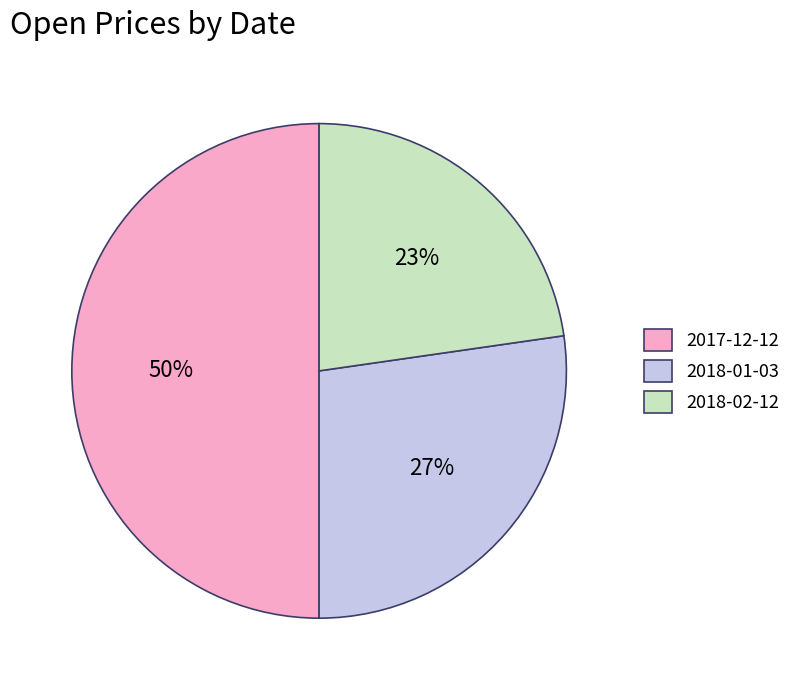

Is the sum of 2018-02-12 and 2017-12-12 greater than half?

Yes